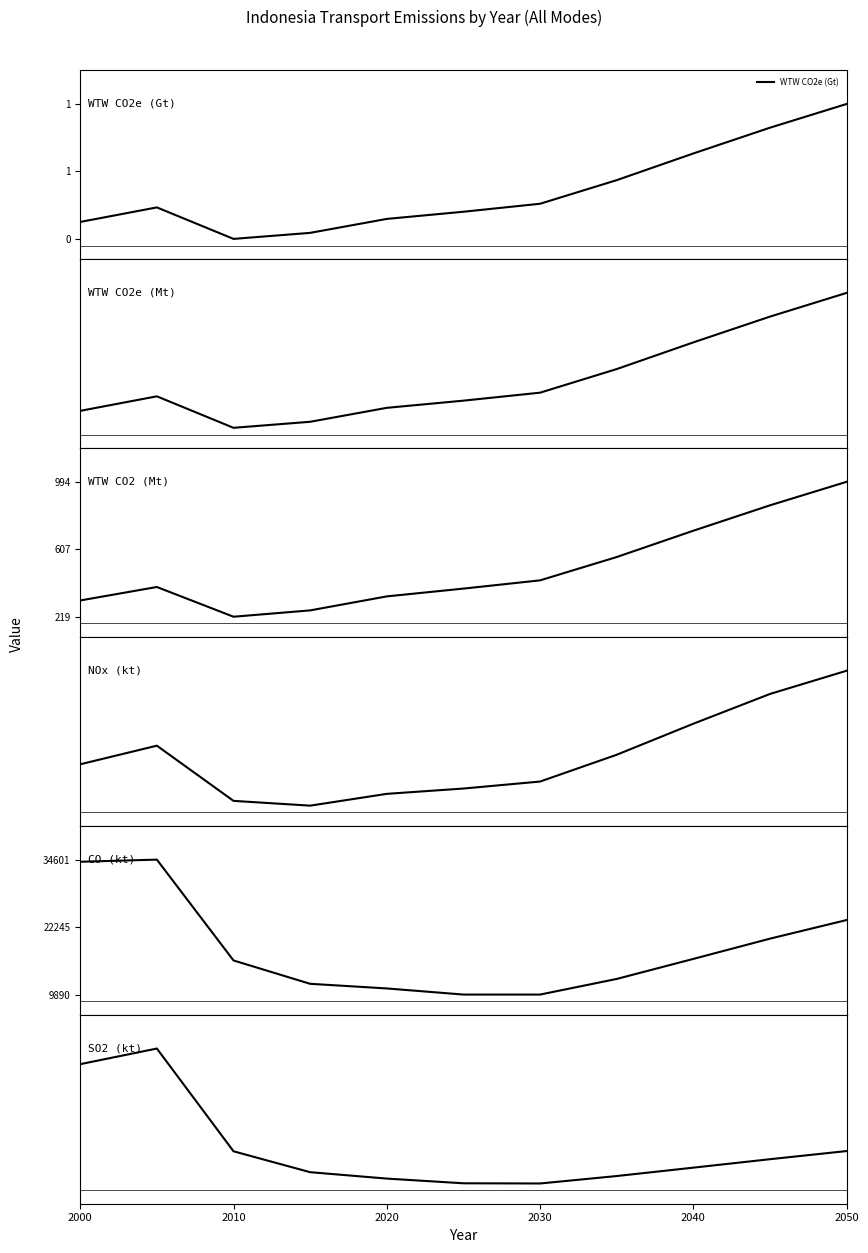

True or false: SO2 (thousand tonnes) and WTW CO2 (Mt) intersect in this chart.

False